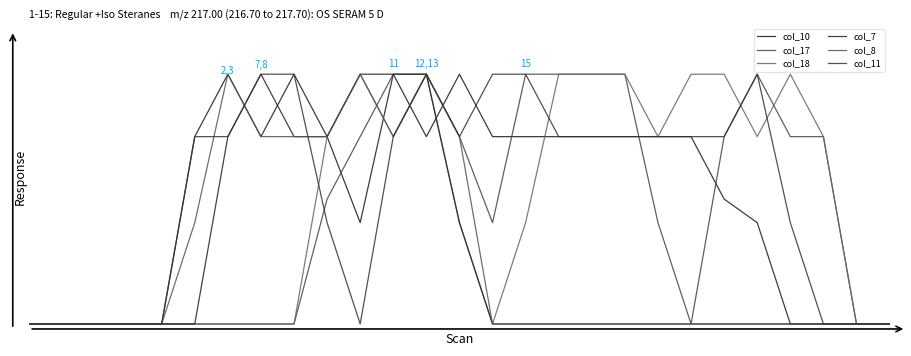

Is this an area chart (filled region under the line)?

No